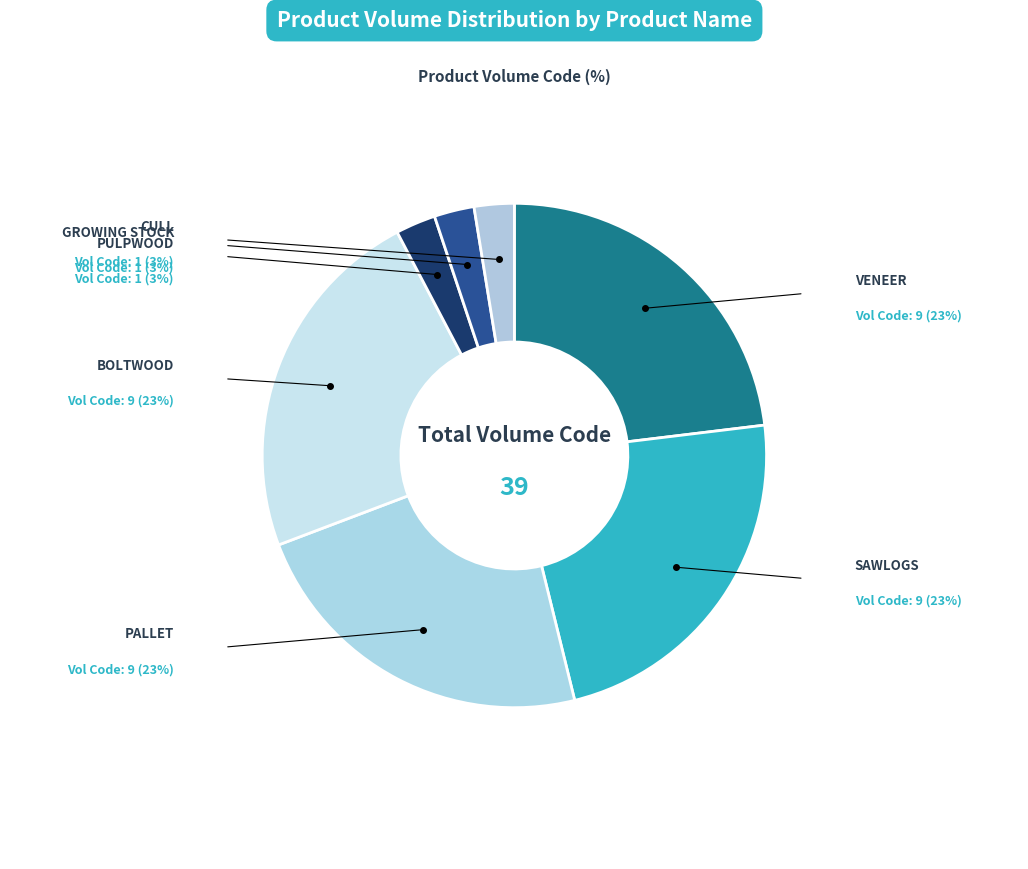

How many slices are in this pie chart?

7